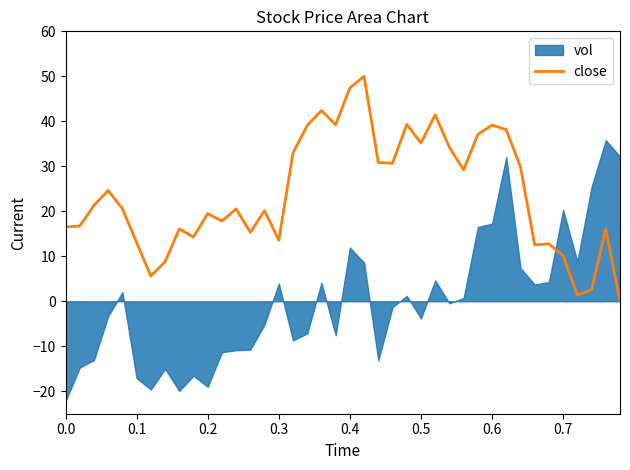

What is the difference between the second highest and second lowest values?

46.0